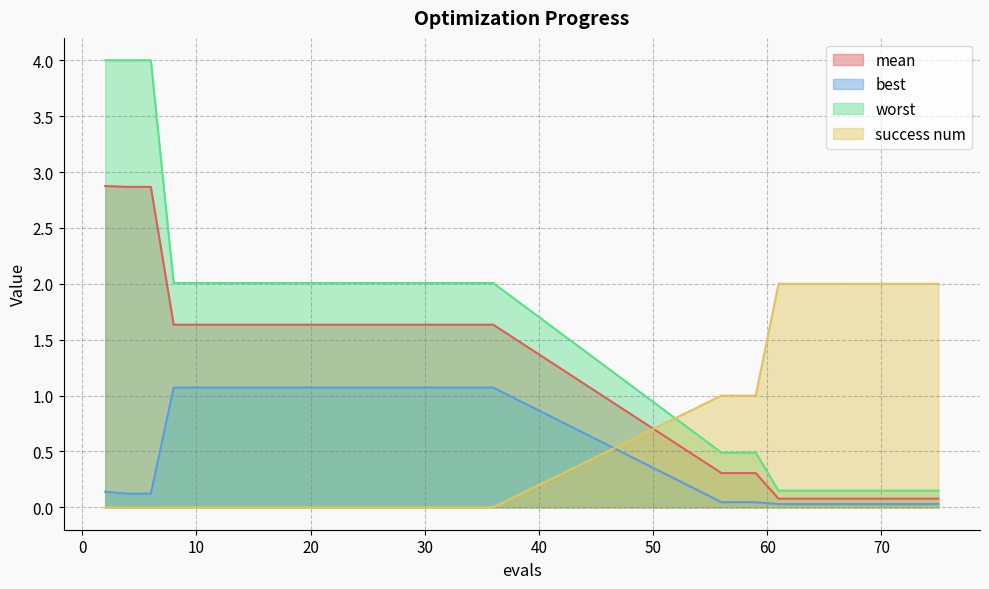

Reading left to right, list all the values displayed in this chart.

mean: 2.9	2.9	2.9	1.6	1.6	1.6	1.6	1.6	1.6	1.6	1.6	1.6	1.6	1.6	1.6	1.6	1.6	1.6	0.3	0.3	0.3	0.1	0.1	0.1	0.1	0.1	0.1	0.1	0.1	0.1
best: 0.1	0.1	0.1	1.1	1.1	1.1	1.1	1.1	1.1	1.1	1.1	1.1	1.1	1.1	1.1	1.1	1.1	1.1	0.0	0.0	0.0	0.0	0.0	0.0	0.0	0.0	0.0	0.0	0.0	0.0
worst: 4.0	4.0	4.0	2.0	2.0	2.0	2.0	2.0	2.0	2.0	2.0	2.0	2.0	2.0	2.0	2.0	2.0	2.0	0.5	0.5	0.5	0.1	0.1	0.1	0.1	0.1	0.1	0.1	0.1	0.1
success num: 0.0	0.0	0.0	0.0	0.0	0.0	0.0	0.0	0.0	0.0	0.0	0.0	0.0	0.0	0.0	0.0	0.0	0.0	1.0	1.0	1.0	2.0	2.0	2.0	2.0	2.0	2.0	2.0	2.0	2.0